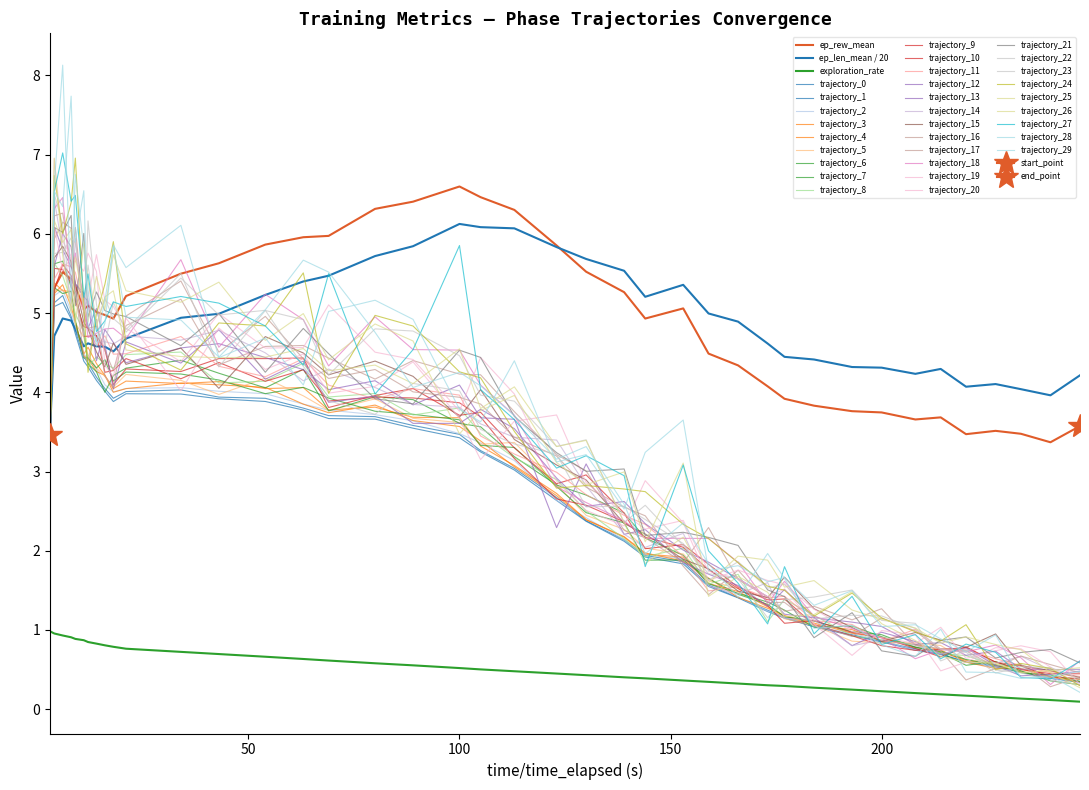

What is the difference between the maximum and minimum values in the ep_rew_mean series?

3.2